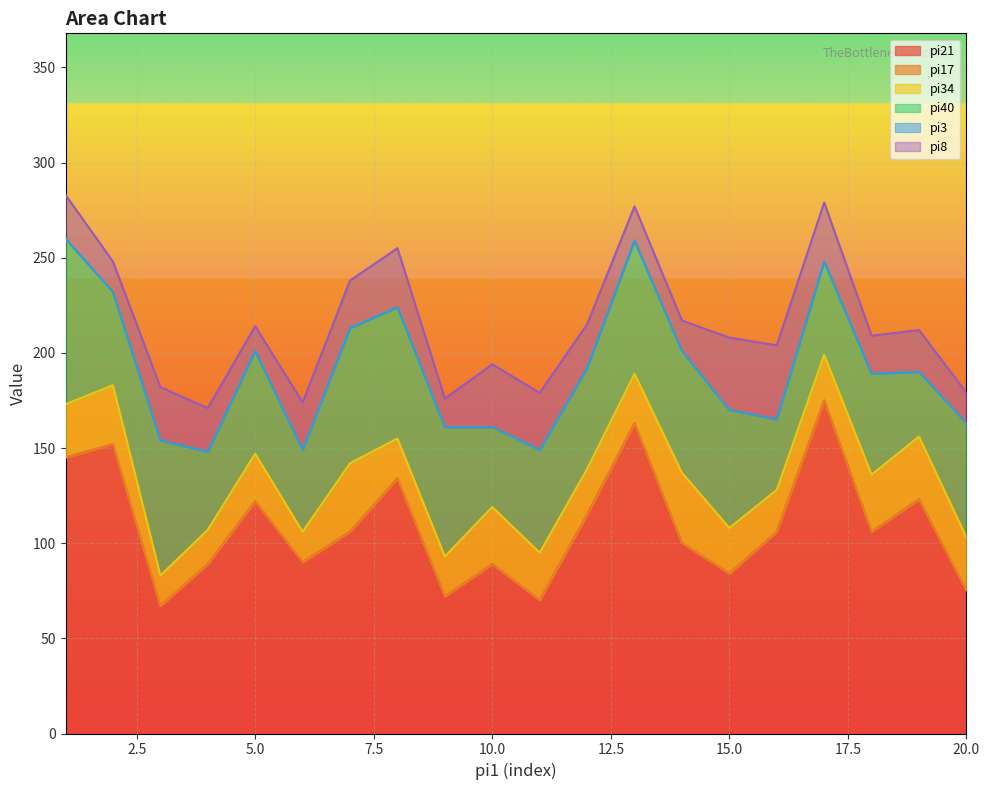

In pi40, how many points are higher than both neighbors (excluding endpoints)?

6